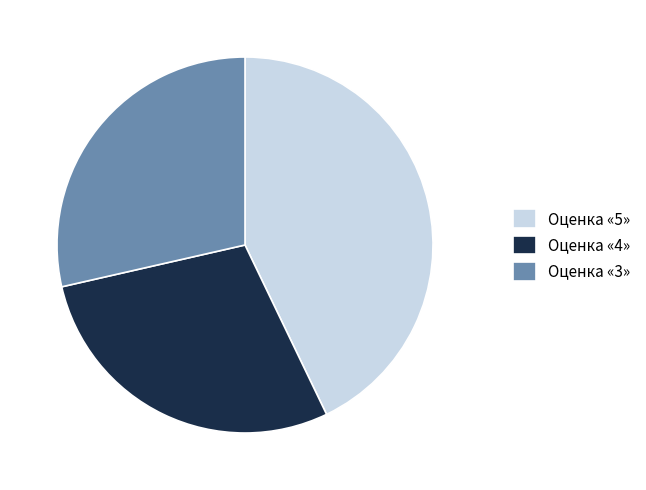

Count the number of slices in the pie.

3